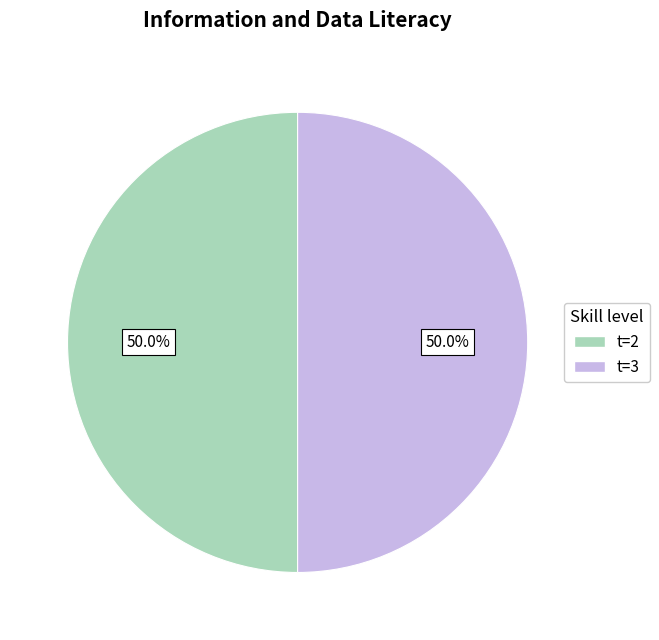

What percentage do t=3 and t=2 together represent?

100.0%